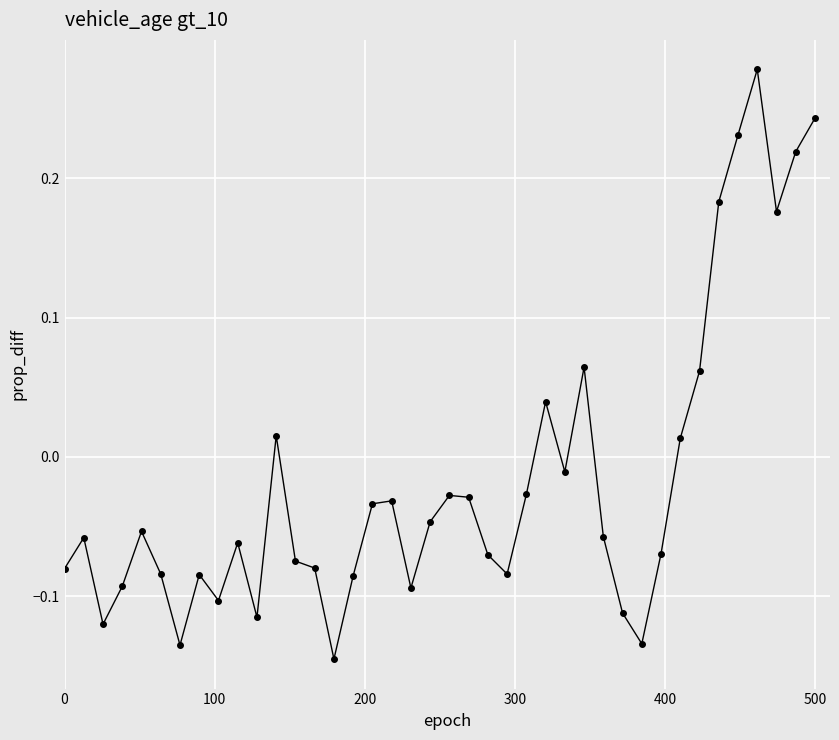

What is the sum of all values?

-0.7